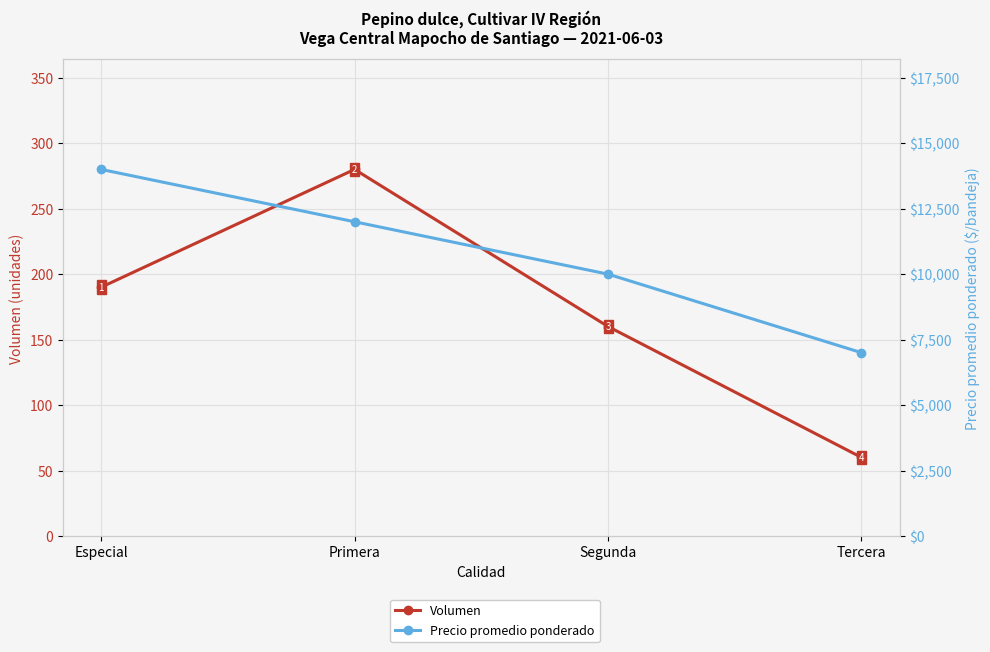

True or false: Volumen has more than 2 interior local peaks.

False